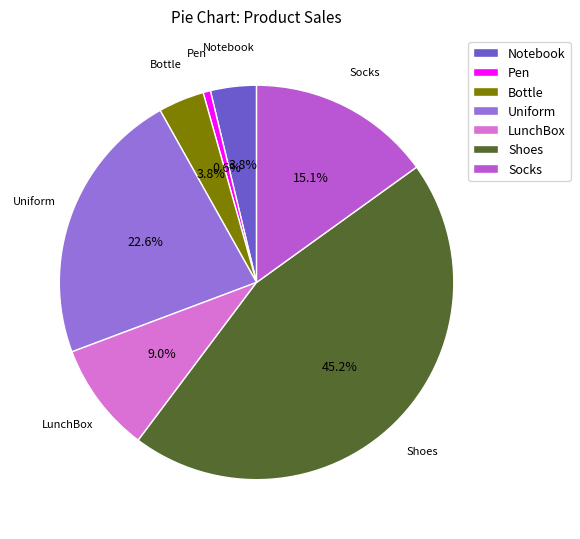

What is the ratio of the value at Socks to the value at Notebook?

4.0